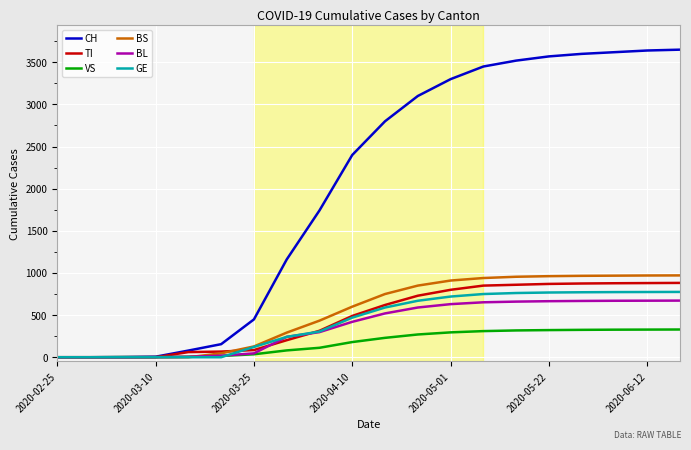

What are all the series names shown in the legend?

CH, TI, VS, BS, BL, GE